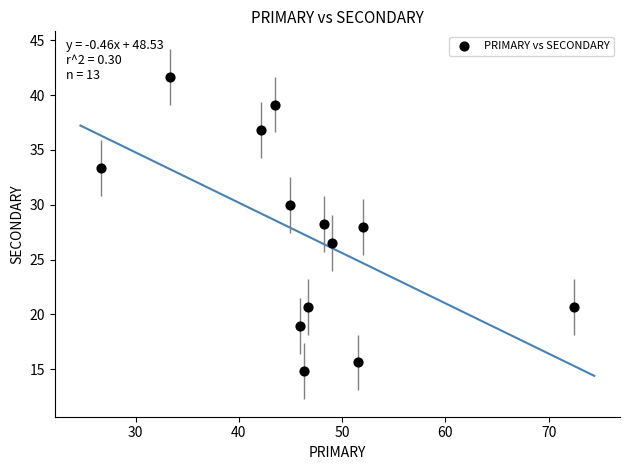

What is the range of X values (max minus min)?

45.7